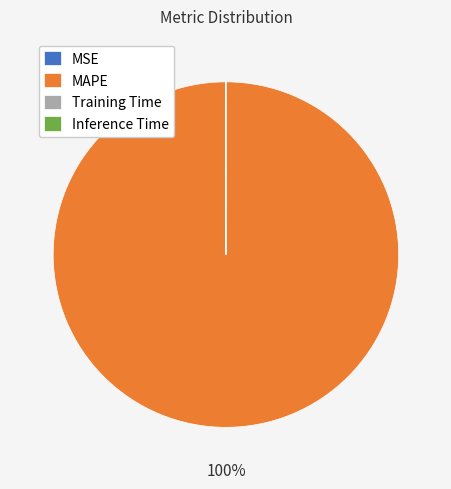

The MAPE slice represents 100% of the pie. True or false?

True